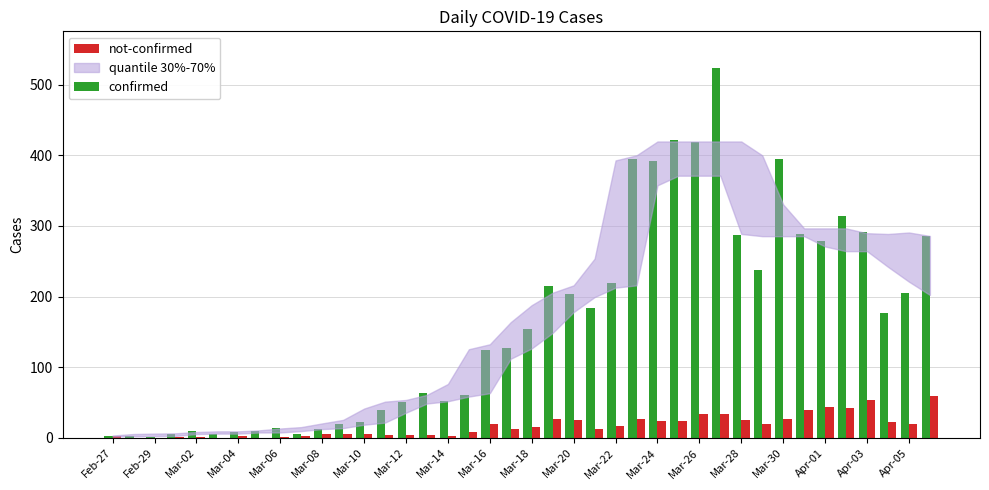

What is the sum of all not-confirmed values?

670